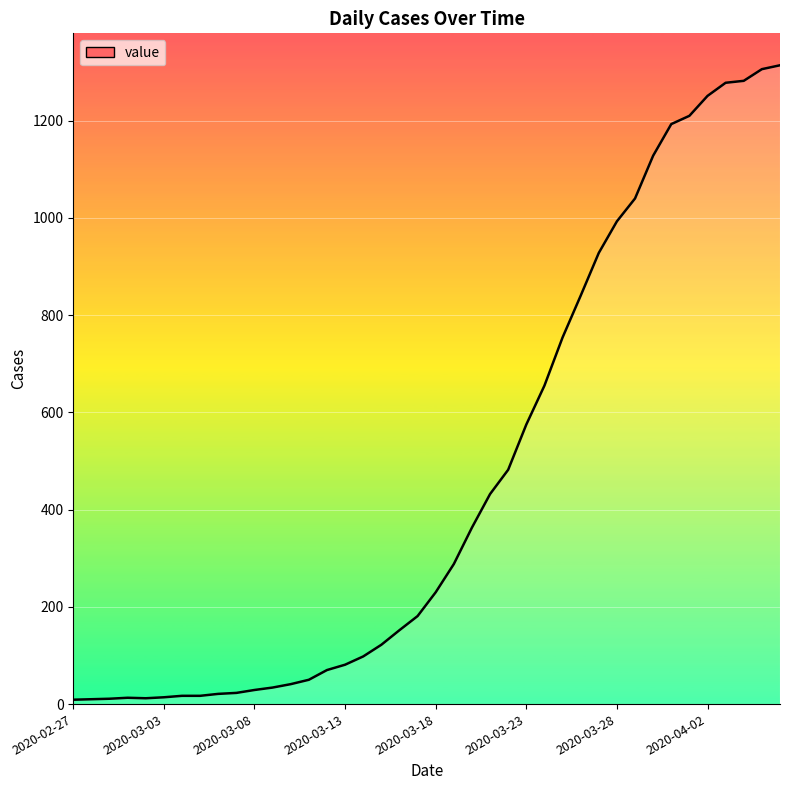

What is the difference between the maximum and minimum values?

1305